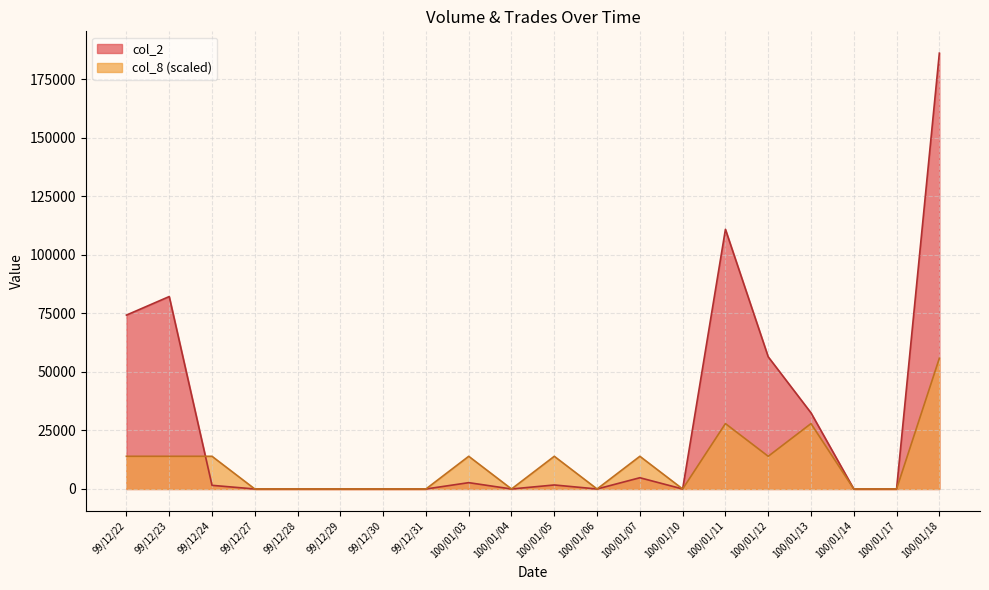

What is the label of the 8th point from the right?

100/01/07